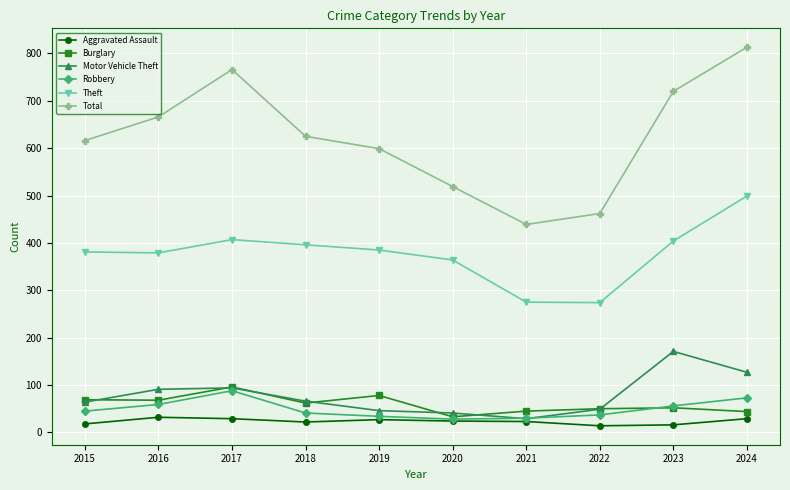

True or false: Robbery has a value of 56 at 2023.

True